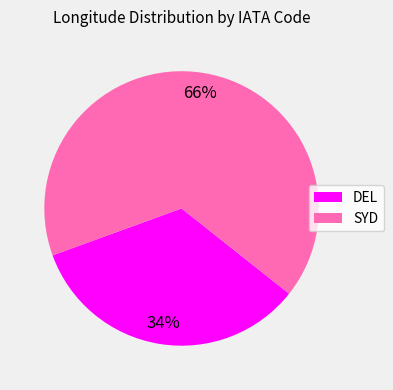

To the nearest percent, what percentage of the pie is SYD?

66%